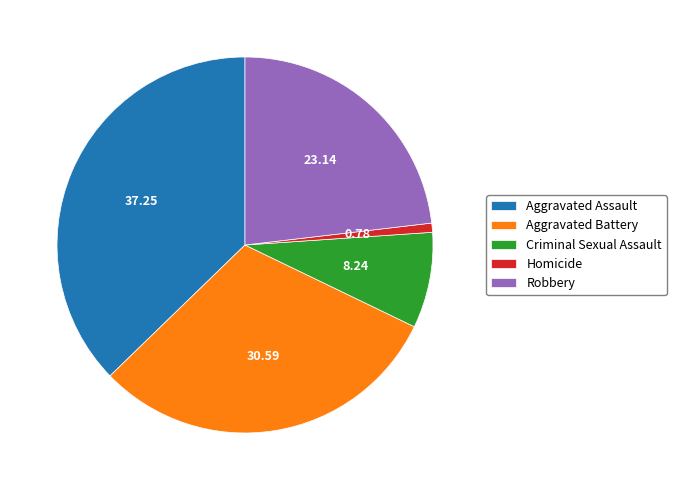

Which slice is the largest?

Aggravated Assault